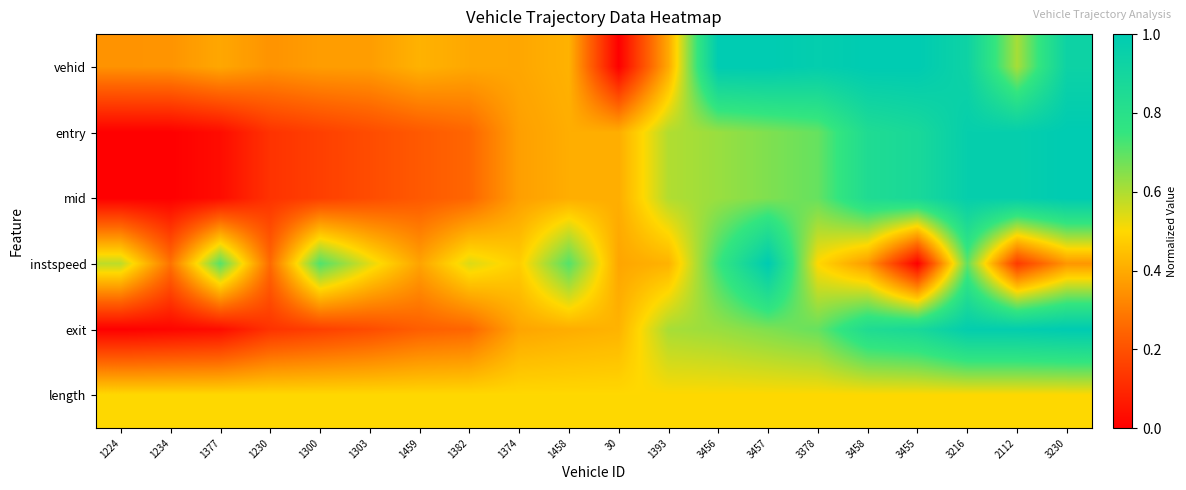

Which series changed the most between 1234 and 1303?

instspeed